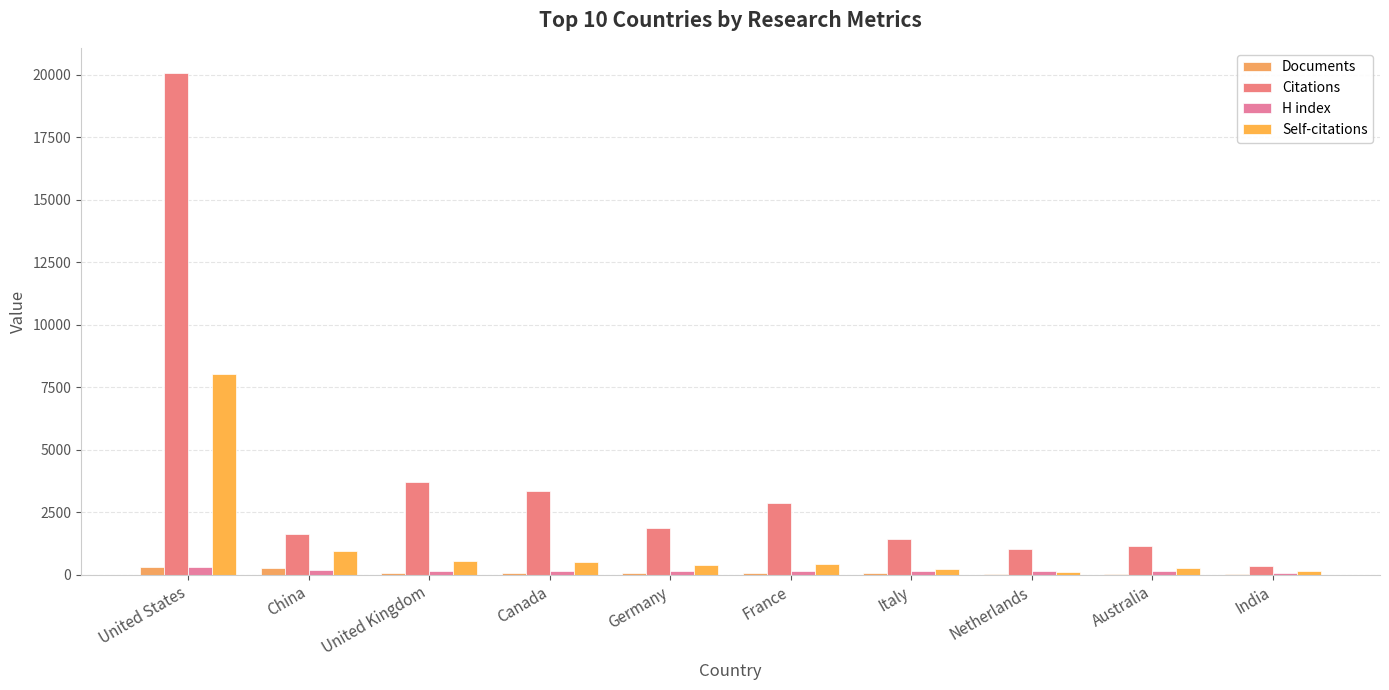

Where does the Citations series first go above 1893?

United States